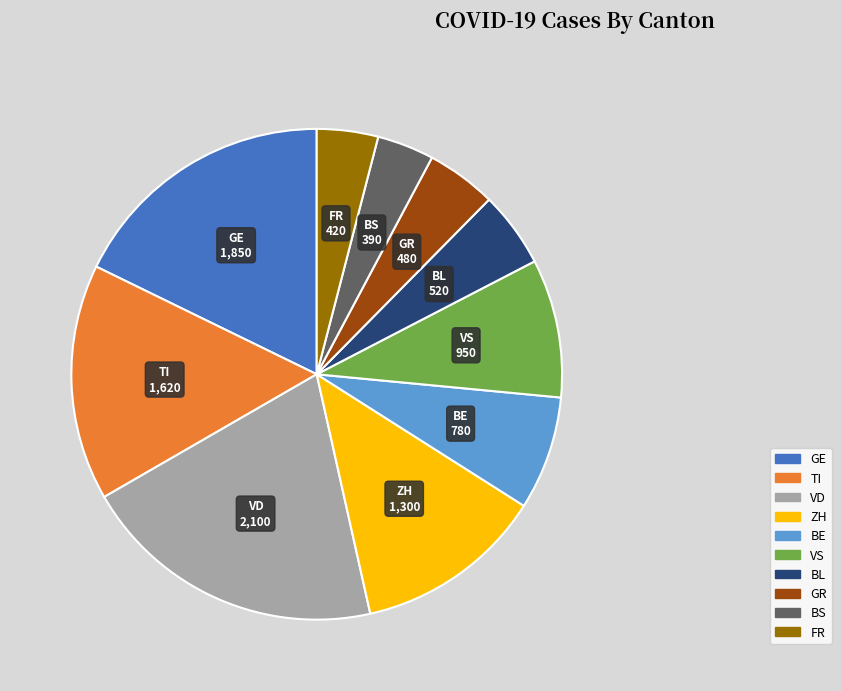

Is there a majority slice in this chart?

No